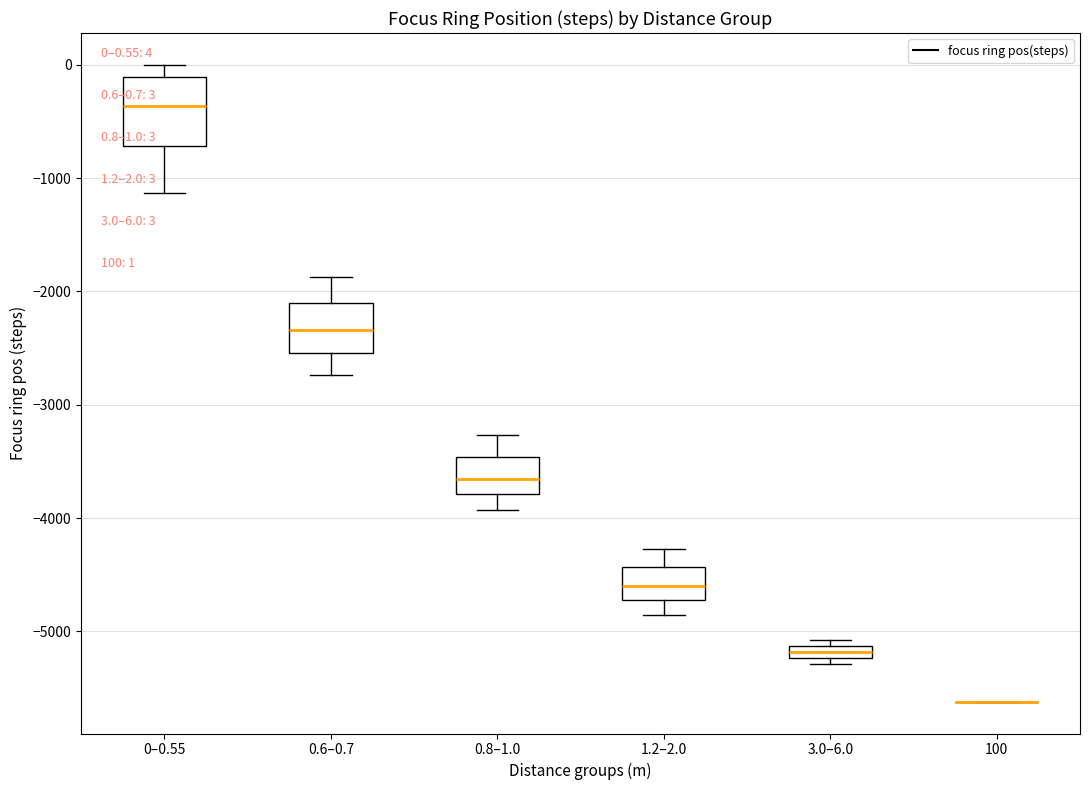

Comparing the boxes themselves (not the whiskers), which one is the tallest?

0–0.55